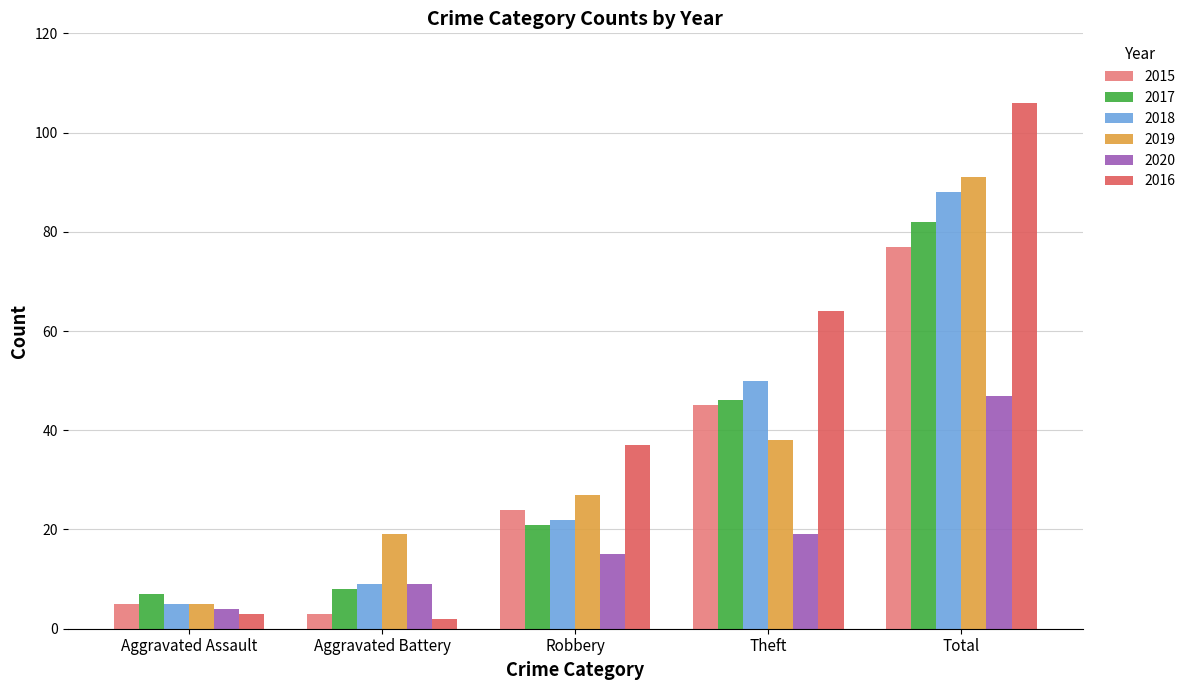

What is the maximum value for 2015?

77